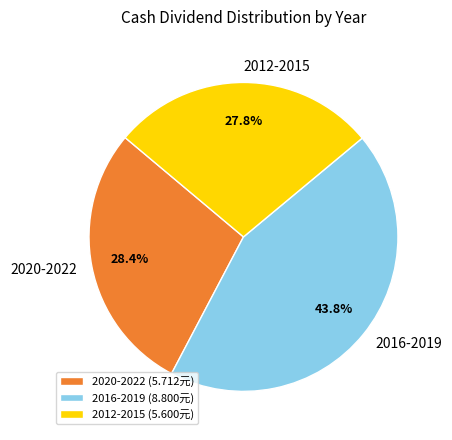

How many slices are in this pie chart?

3